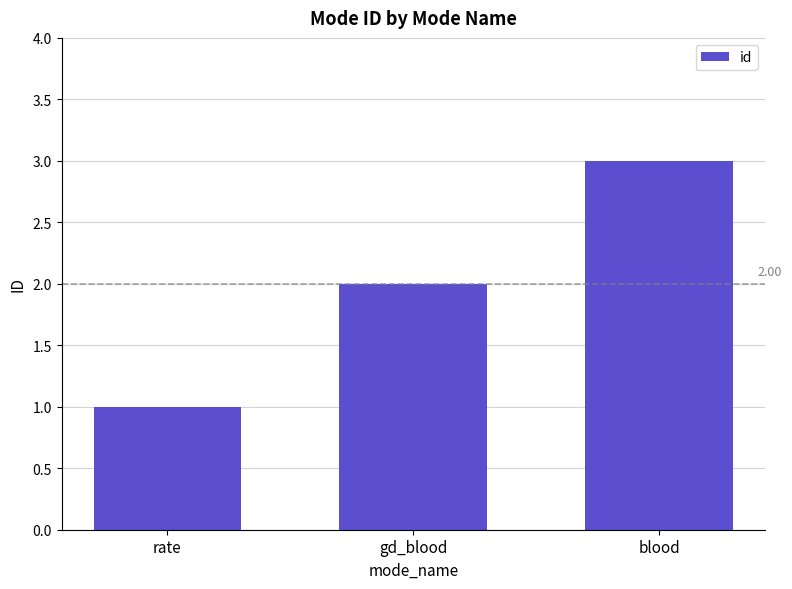

What is the label of the 2nd bar from the right?

gd_blood